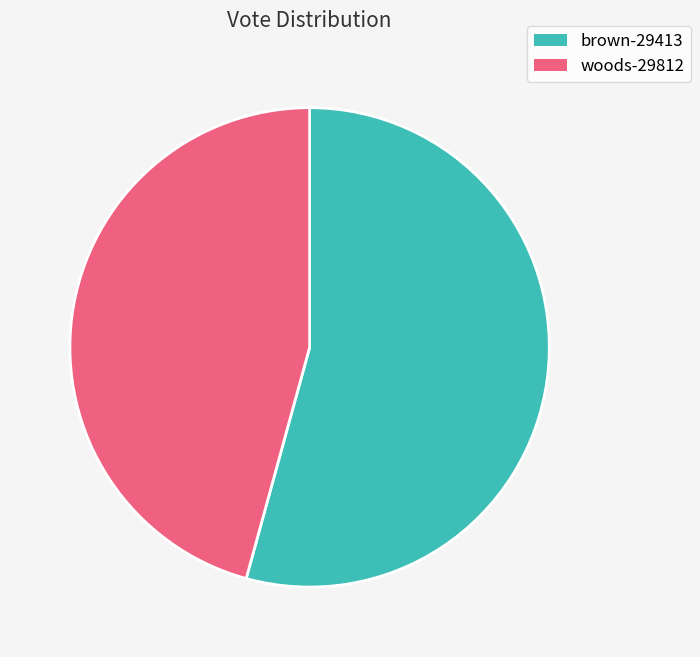

Is the sum of woods-29812 and brown-29413 greater than half?

Yes